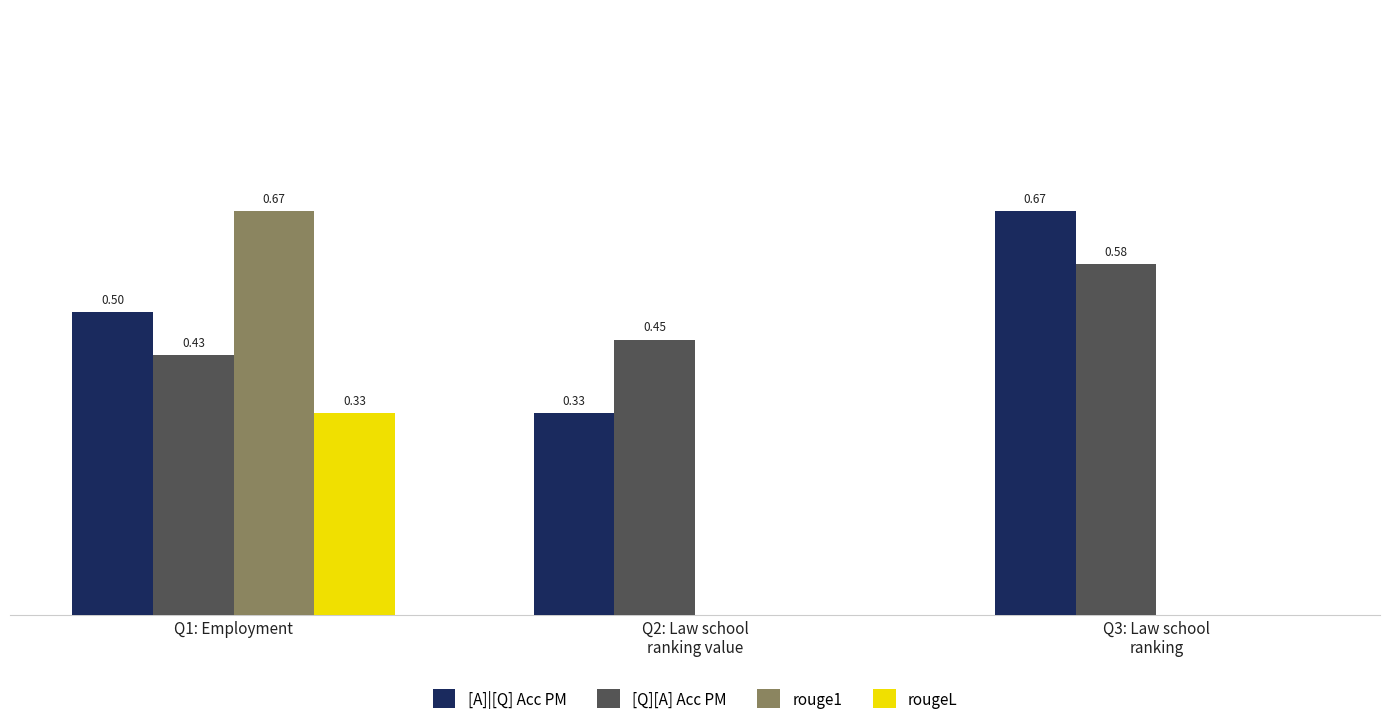

Which series has the largest total across all categories?

[A]|[Q] Acc PM